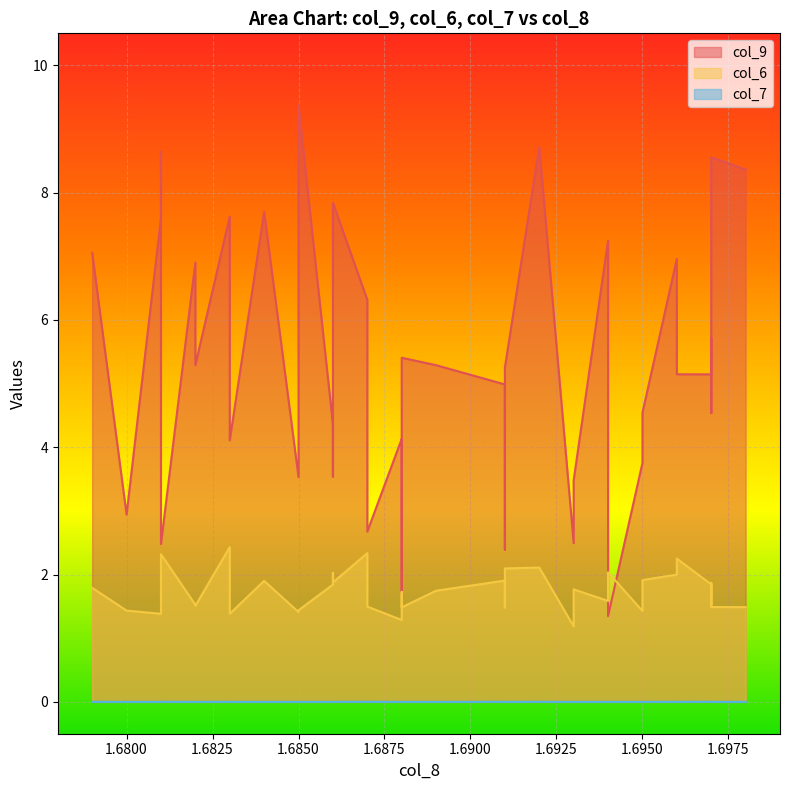

Which series ends up on top after the final intersection of col_6 and col_9?

col_9